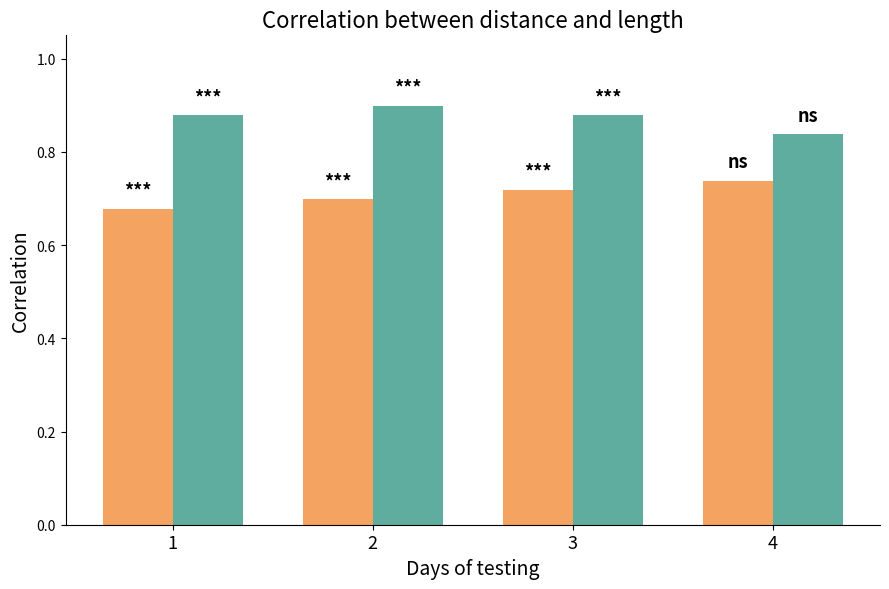

What is the total value across all series at 4?

1.6